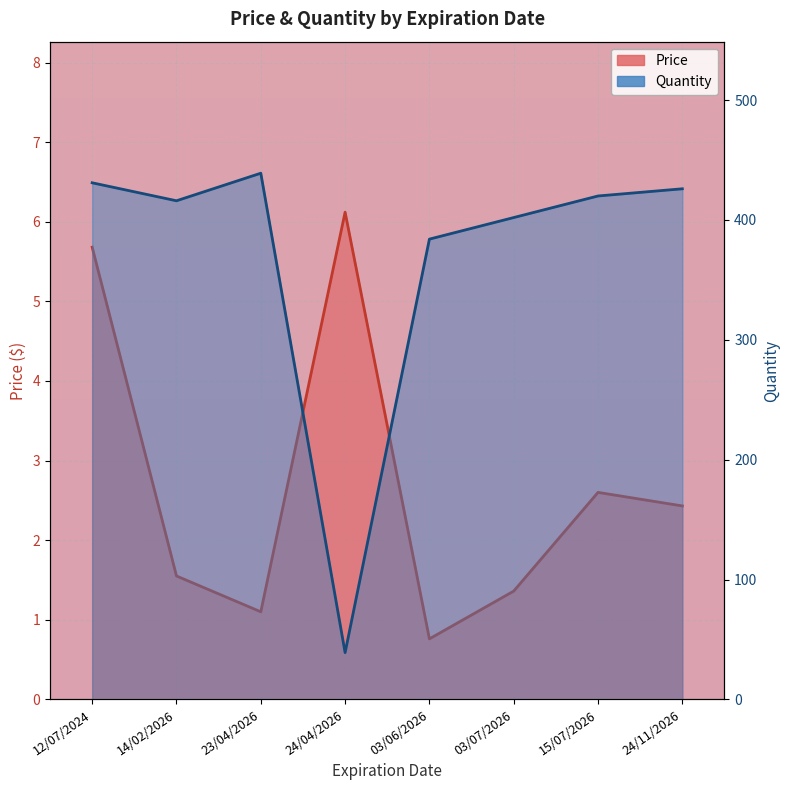

At which label does Price first exceed 2?

12/07/2024